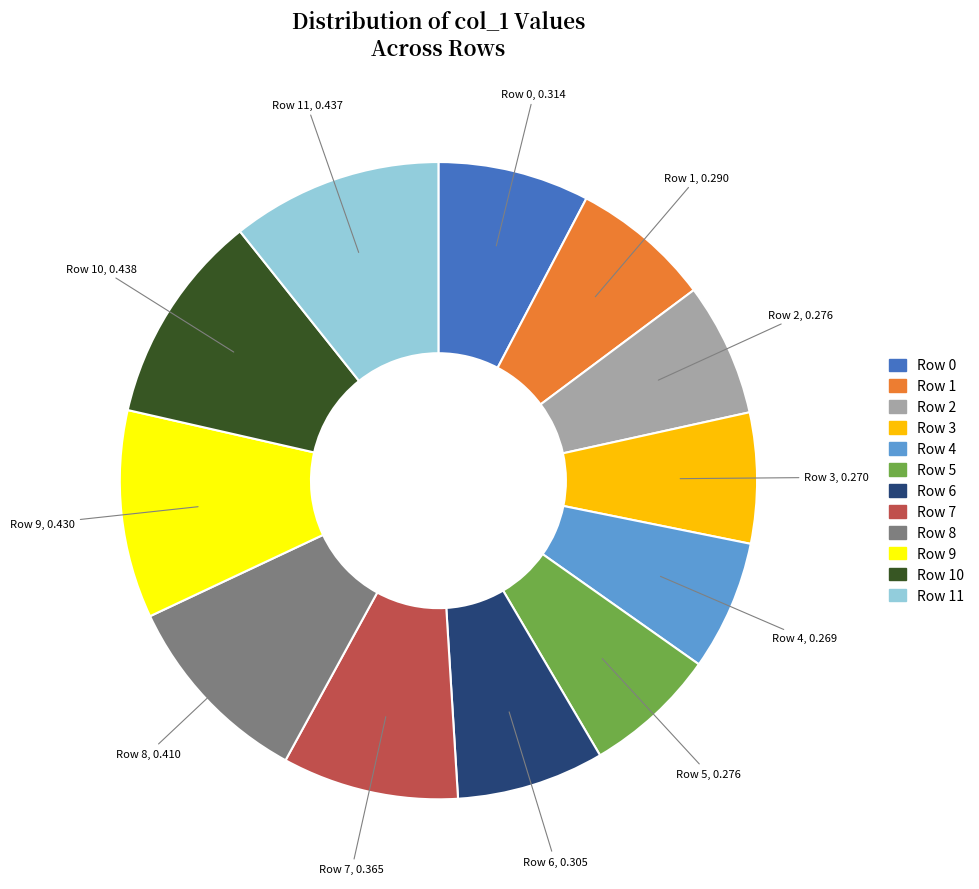

Is there a majority slice in this chart?

No